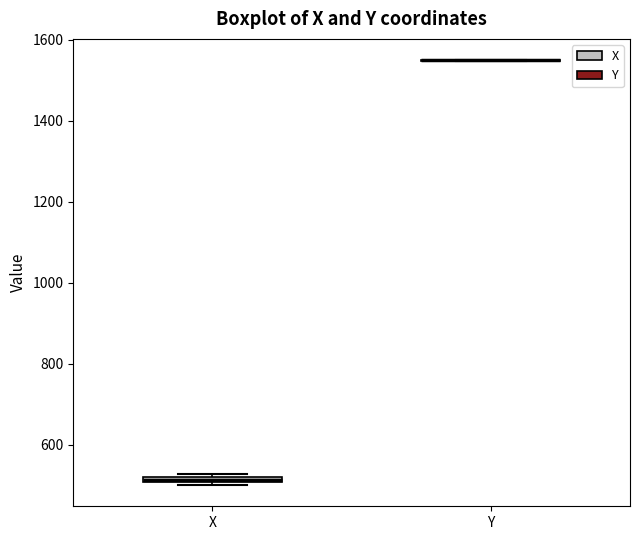

Where is the lower edge of the box for X on the y-axis? The values are not printed on the chart, so give them approximately, as read against the axis.

500